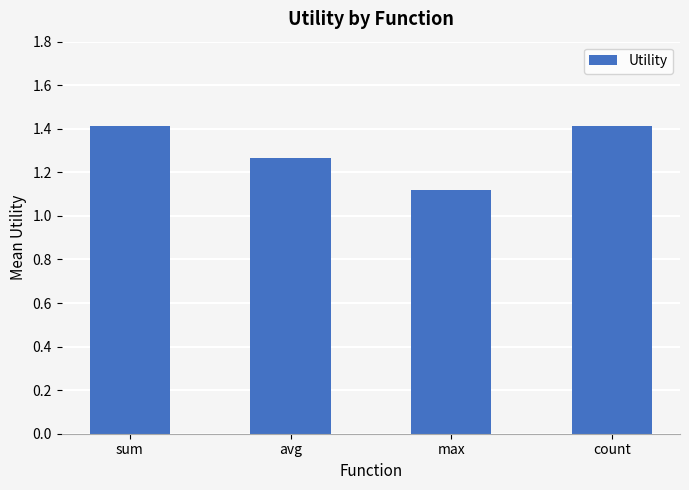

At which category does the chart reach its minimum across all series?

max